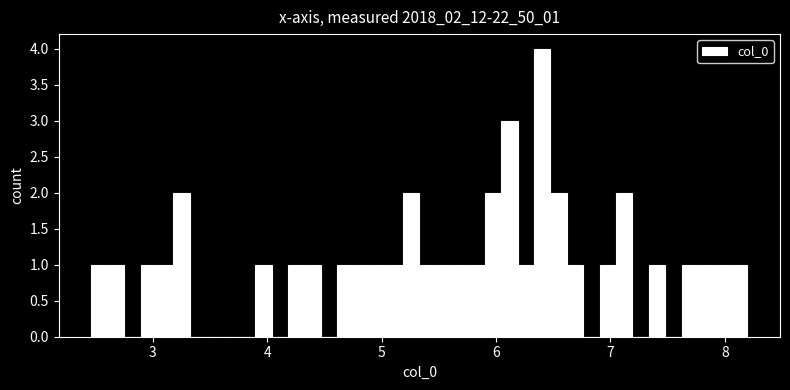

Read against the x-axis, roughly where is the centre of the tallest bar?

6.4